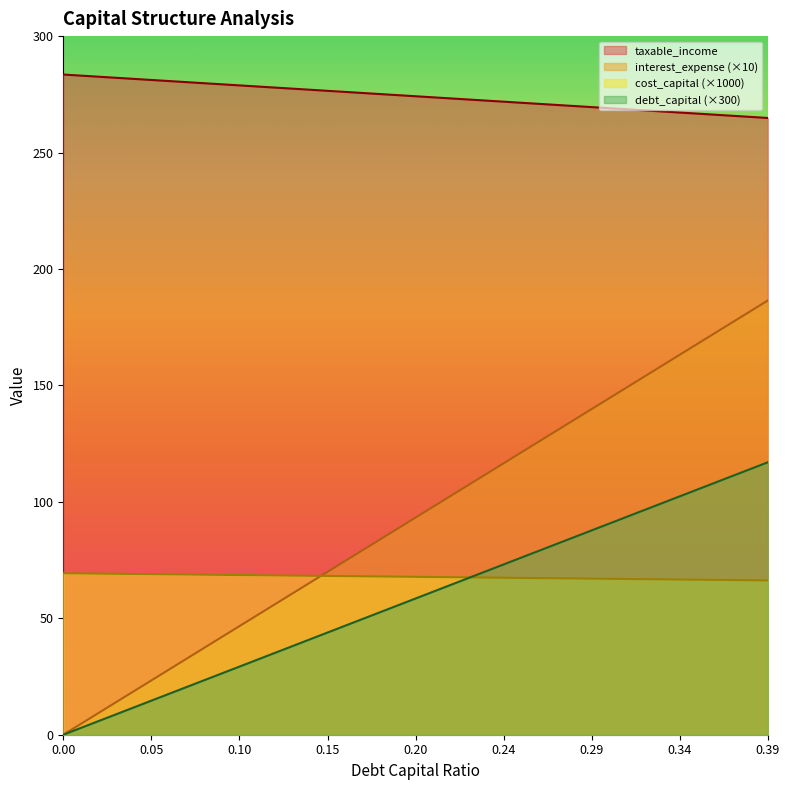

What are all the series names shown in the legend?

taxable_income, interest_expense (×10), cost_capital (×1000), debt_capital (×300)